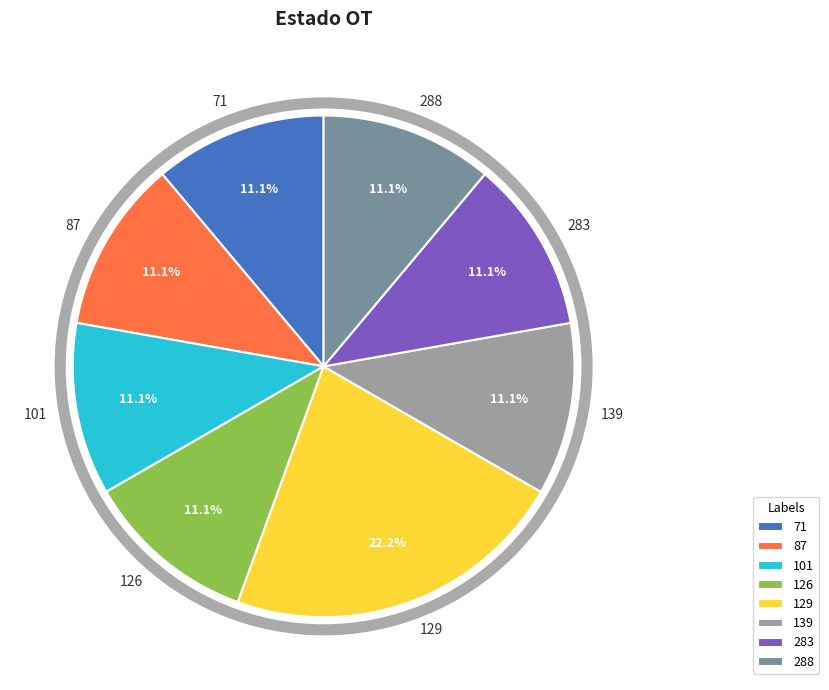

True or false: 87 accounts for 11% of the total.

True